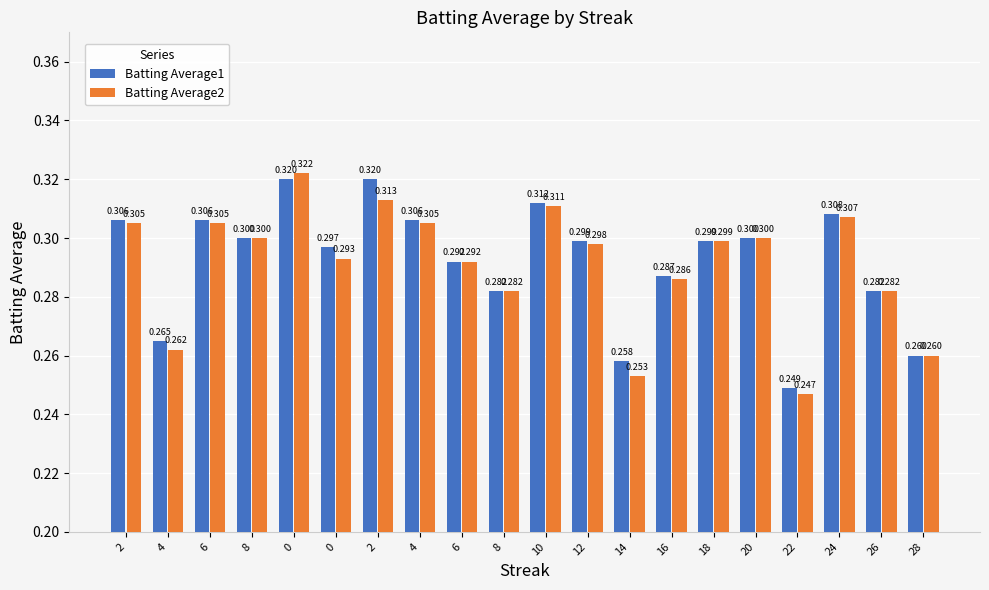

How many distinct data groups are displayed?

2